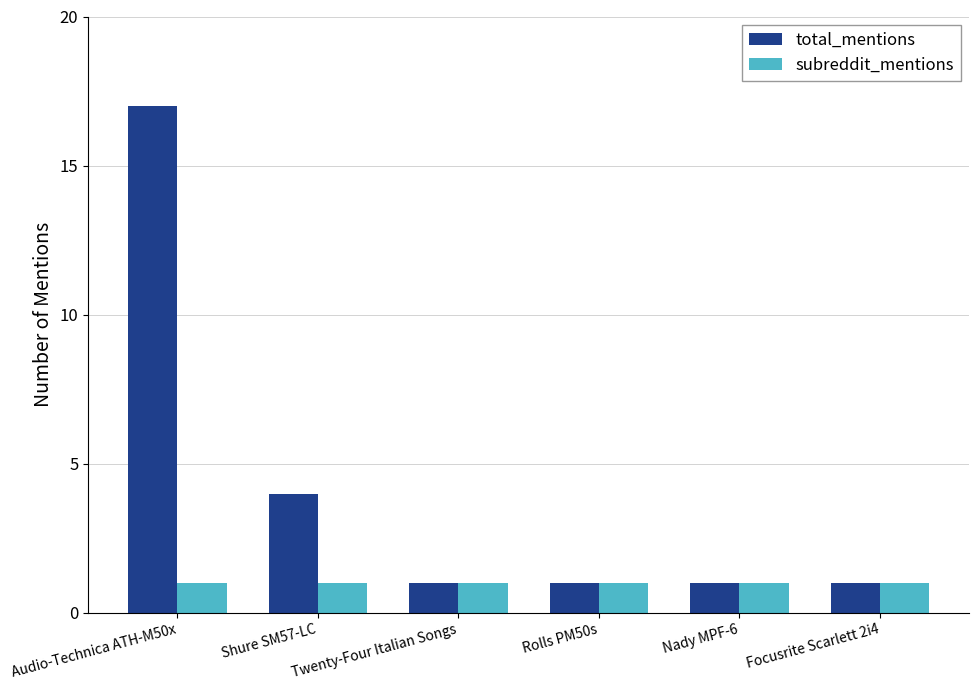

The total_mentions series shows 1 at Rolls PM50s. True or false?

True